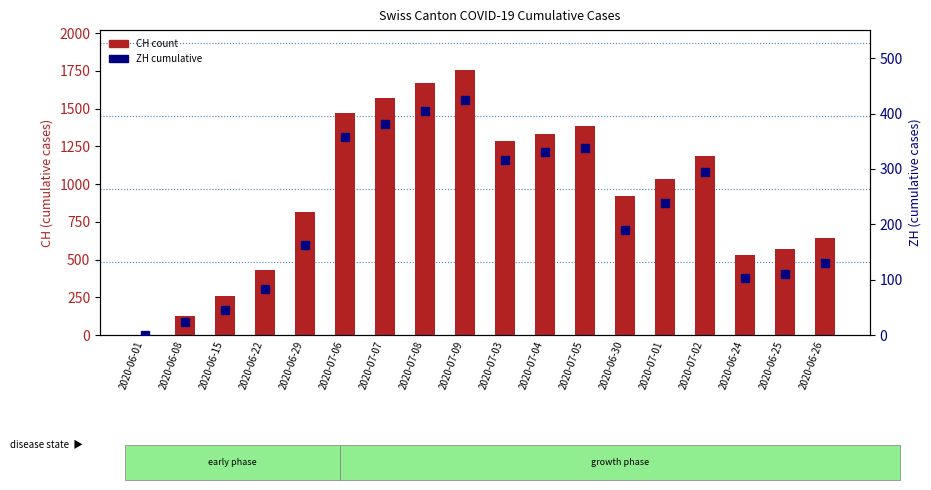

Is it true that CH equals 1567 at 2020-07-07?

True